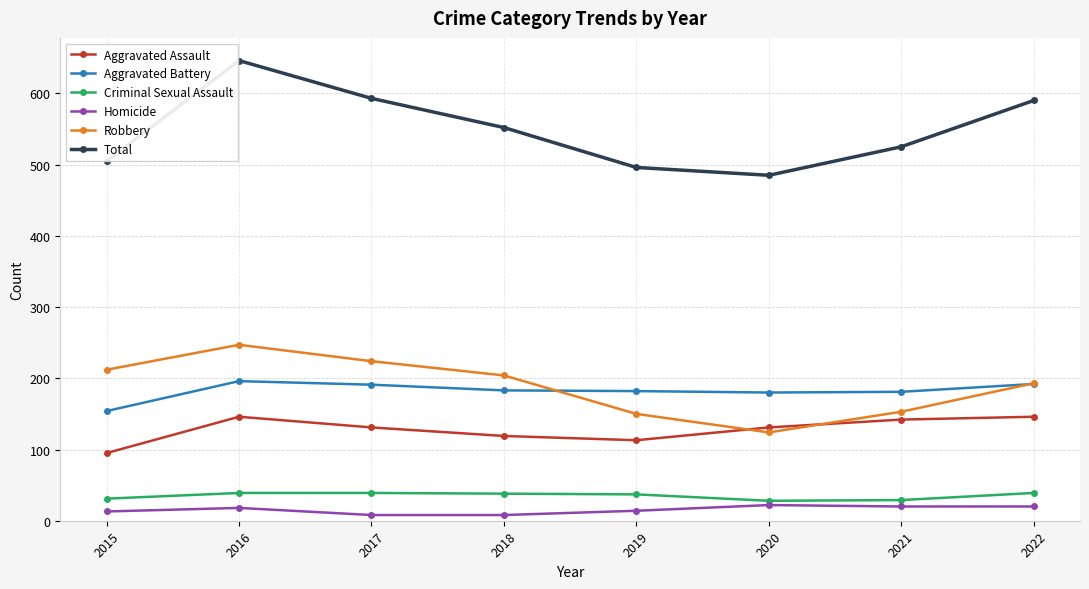

At which label is Aggravated Assault closest to 120?

2018